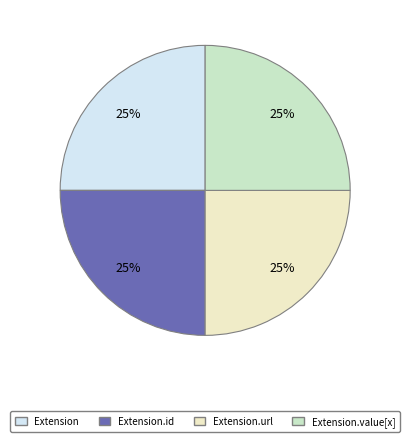

What is the ratio of the value at Extension to the value at Extension.value[x]?

1.0